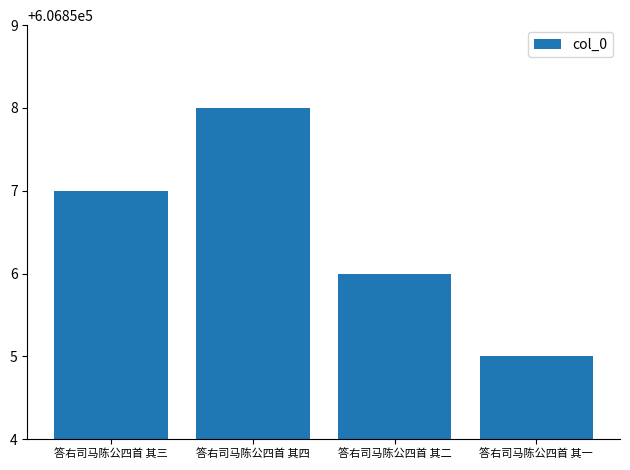

Which has a higher value, 答右司马陈公四首 其一 or 答右司马陈公四首 其三?

答右司马陈公四首 其三